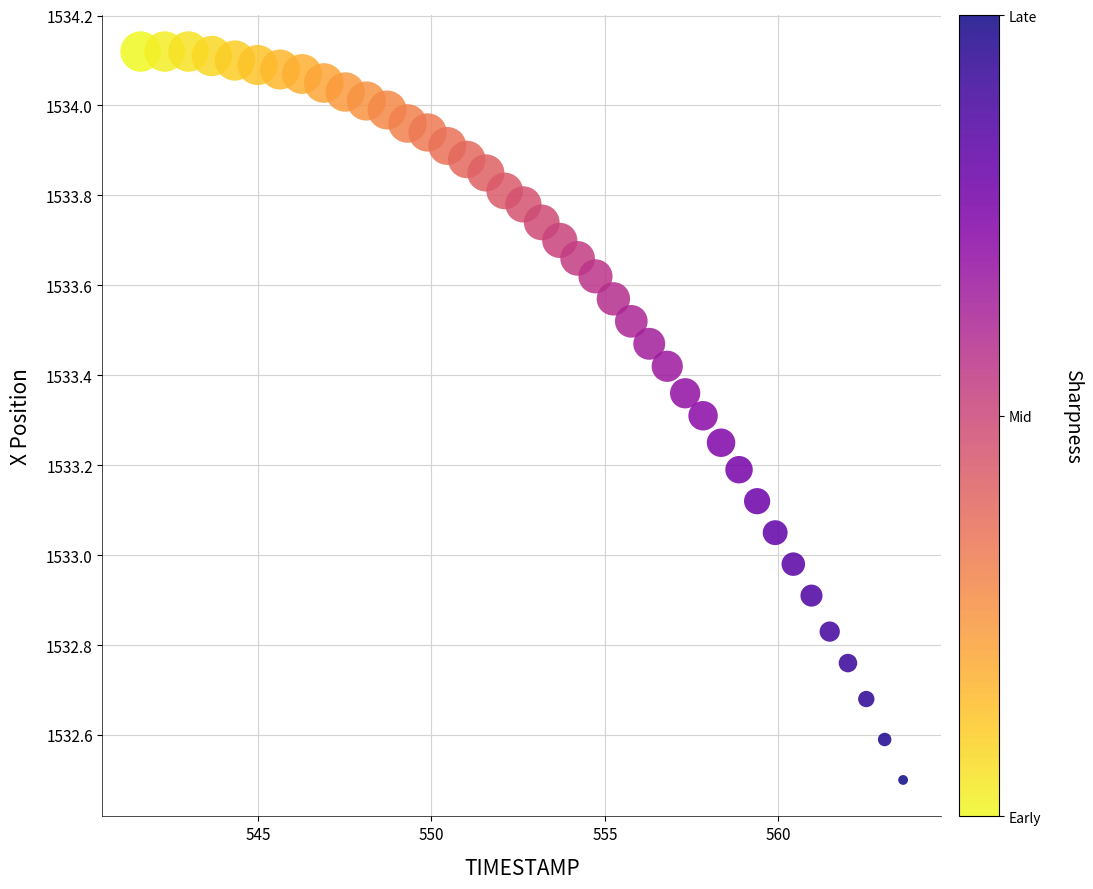

What is the range of X values (max minus min)?

22.0